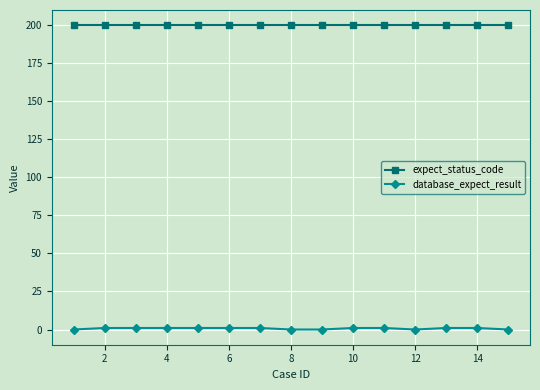

True or false: database_expect_result and expect_status_code cross at least once.

False